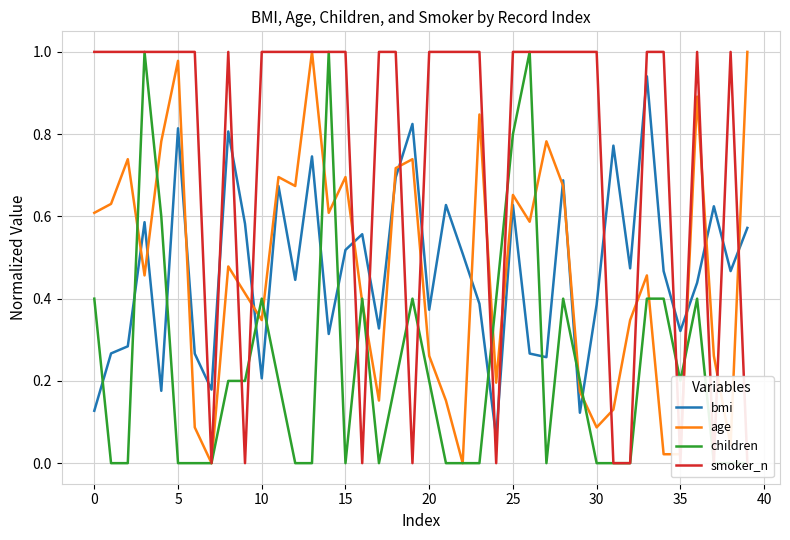

How many categories are shown in the chart?

40